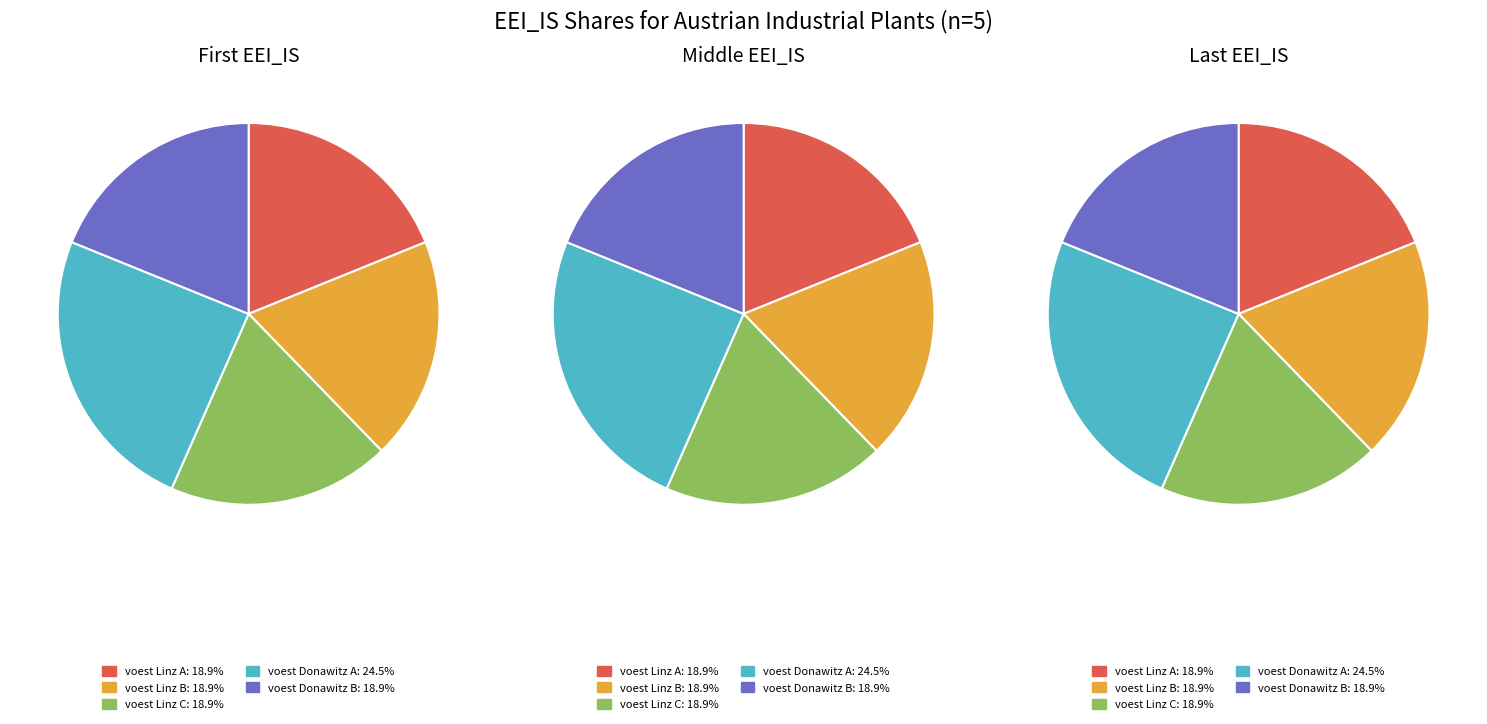

What is the smallest slice in the pie chart?

voest Linz A